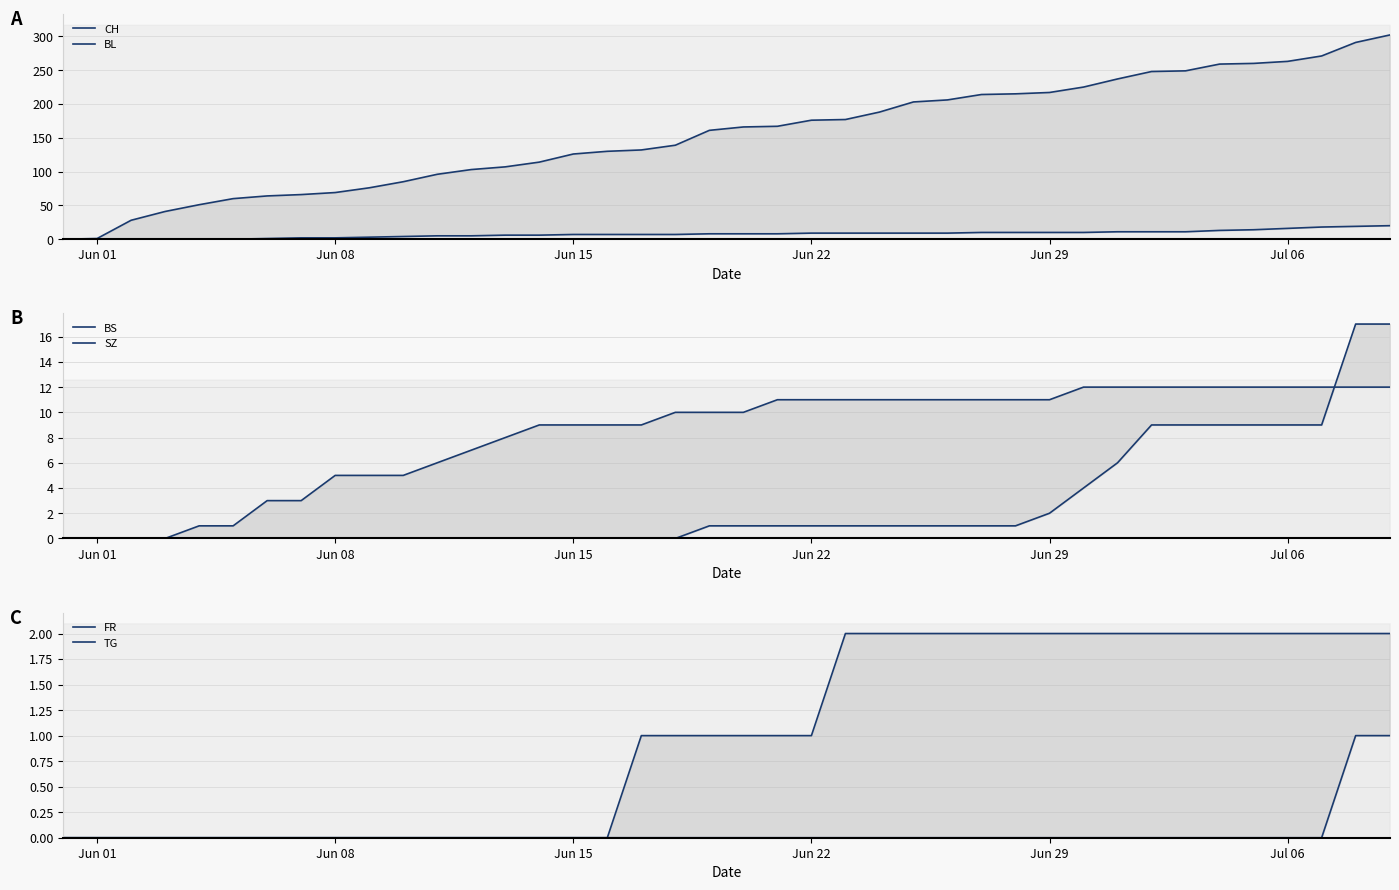

How many data points in CH are above 166?

19